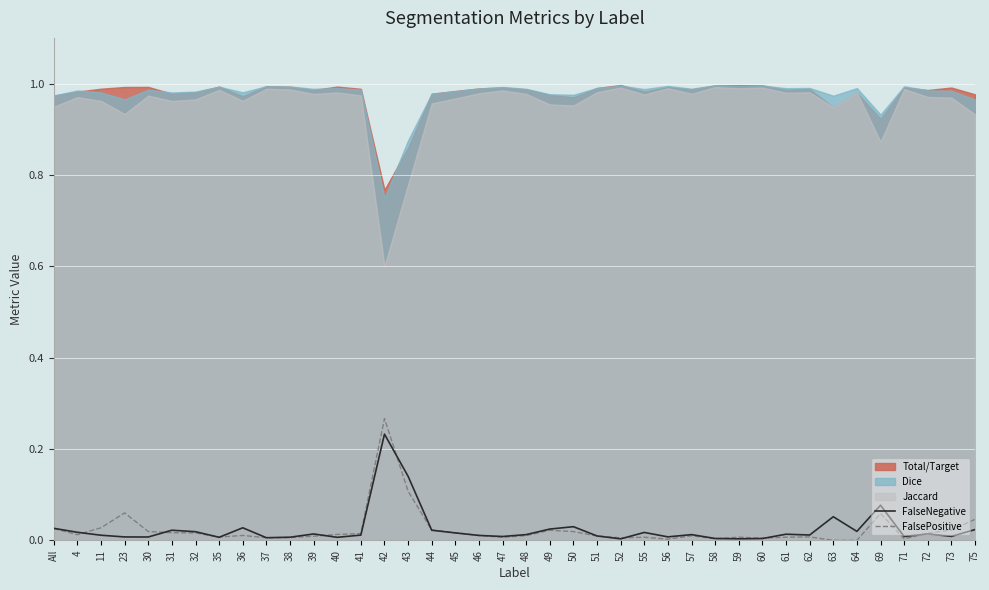

Is it true that FalseNegative equals 0.0 at 40?

True